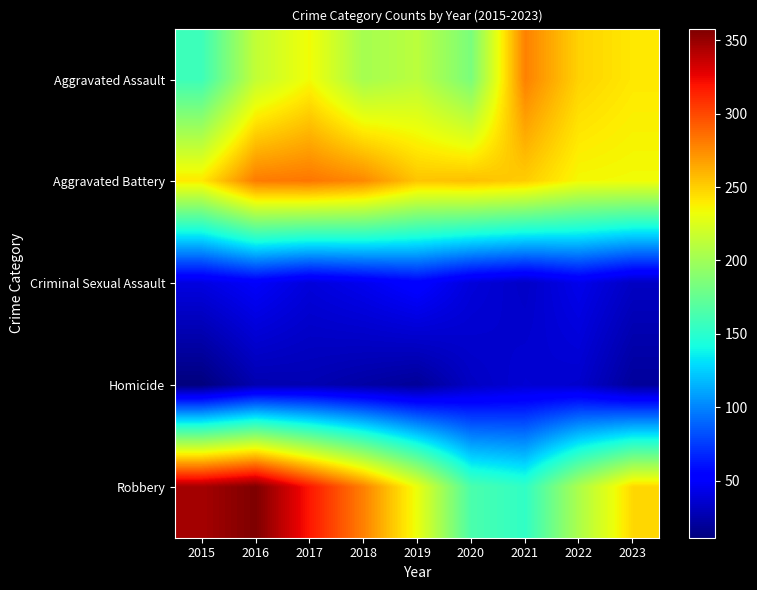

Reading right to left, extract all data points from this chart.

Aggravated Assault: 2023=241	2022=249	2021=279	2020=184	2019=211	2018=202	2017=234	2016=214	2015=158
Aggravated Battery: 2023=234	2022=235	2021=251	2020=256	2019=254	2018=276	2017=283	2016=281	2015=241
Criminal Sexual Assault: 2023=32	2022=44	2021=33	2020=39	2019=53	2018=45	2017=39	2016=49	2015=41
Homicide: 2023=20	2022=35	2021=37	2020=32	2019=19	2018=23	2017=27	2016=26	2015=11
Robbery: 2023=247	2022=205	2021=153	2020=164	2019=231	2018=279	2017=318	2016=358	2015=346